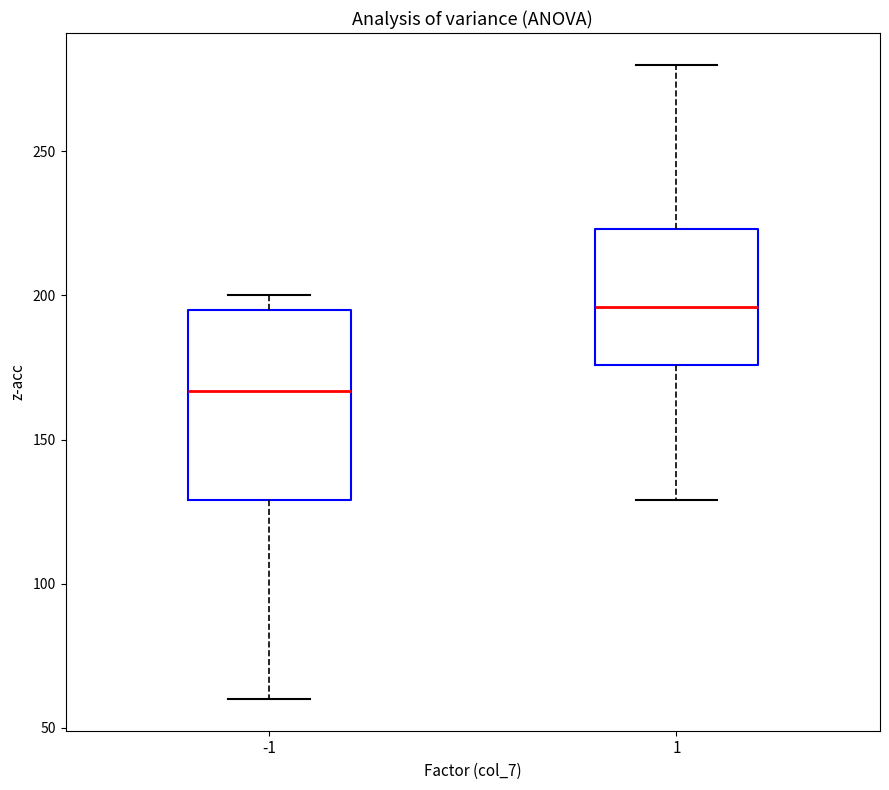

Comparing the boxes themselves (not the whiskers), which one is the tallest?

-1